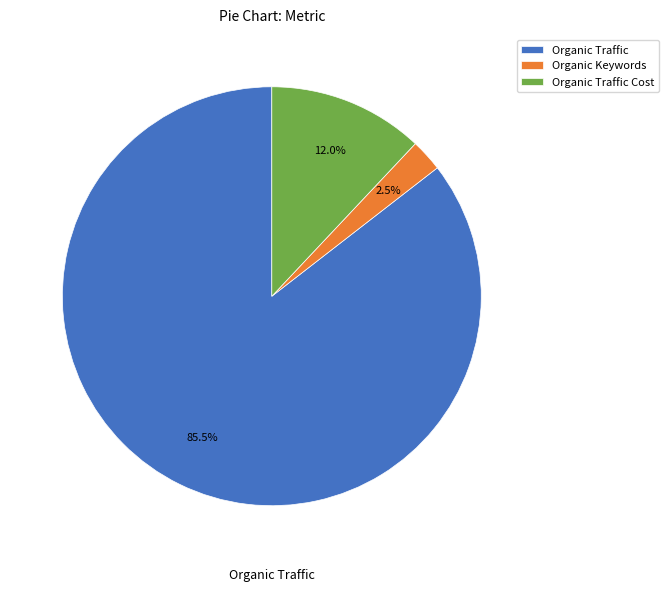

Rank the categories by value from highest to lowest.

Organic Traffic, Organic Traffic Cost, Organic Keywords